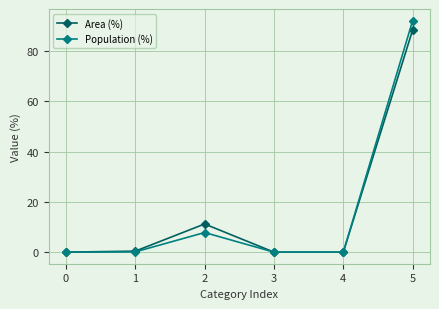

Between 0 and 2, which series saw the biggest shift?

Area (%)